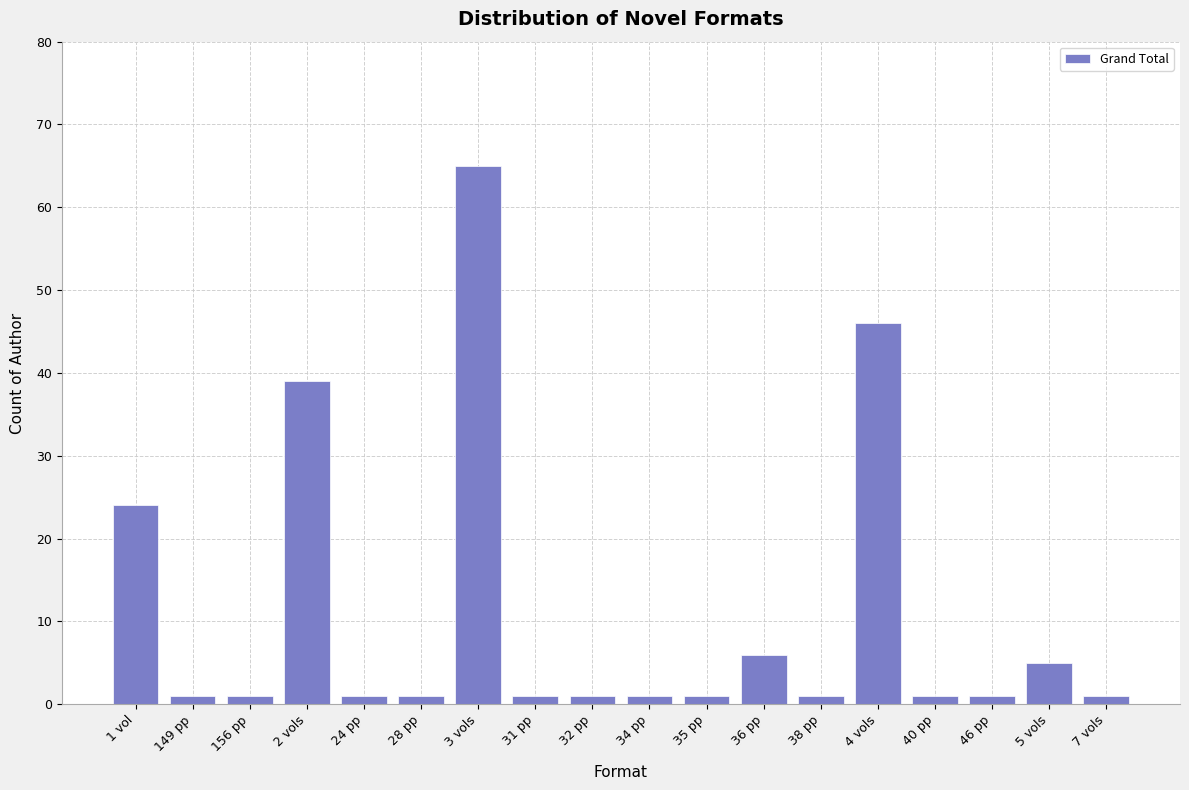

Reading left to right, what are all the values shown in this chart?

24	1	1	39	1	1	65	1	1	1	1	6	1	46	1	1	5	1